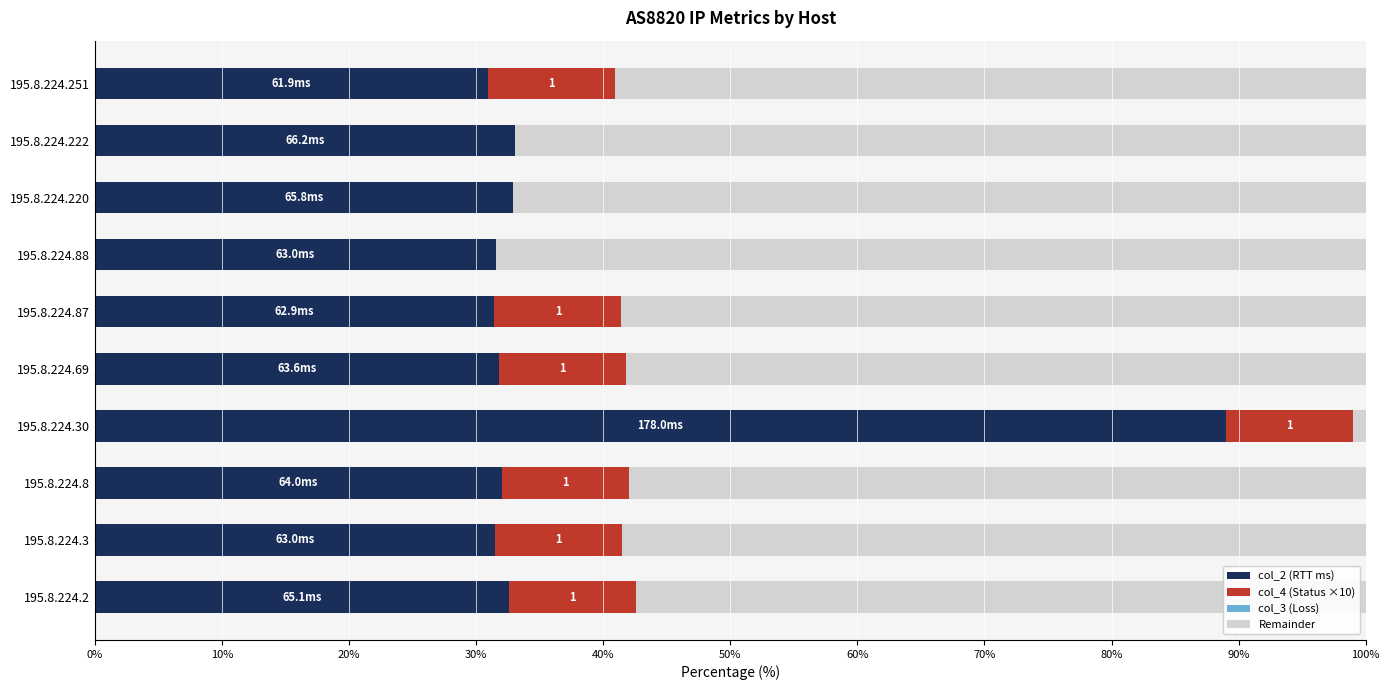

What is the sum of the col_2 (RTT ms) values at 195.8.224.3 and 195.8.224.87?

62.9